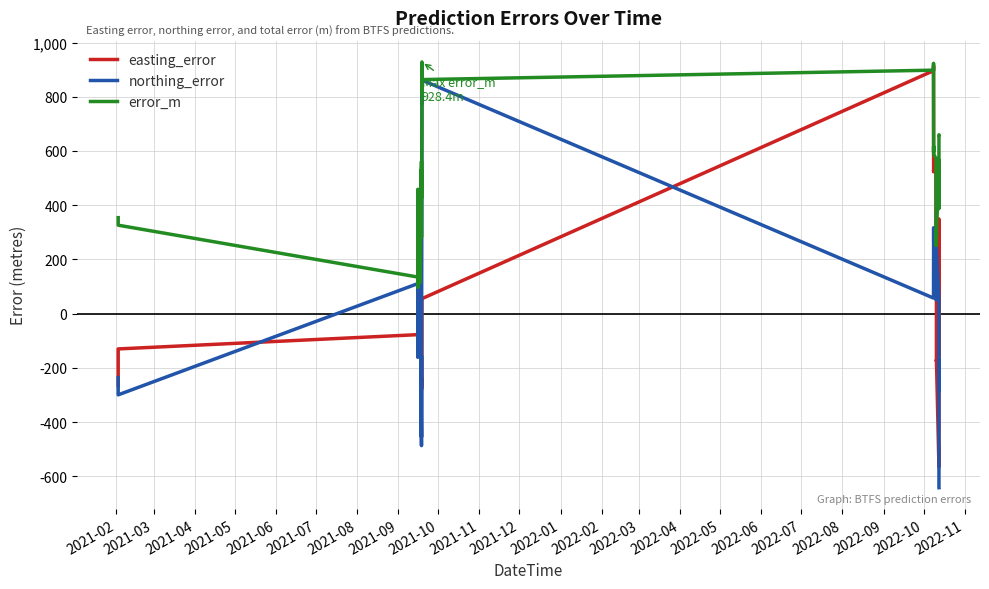

What is the maximum value shown in the chart?

928.4